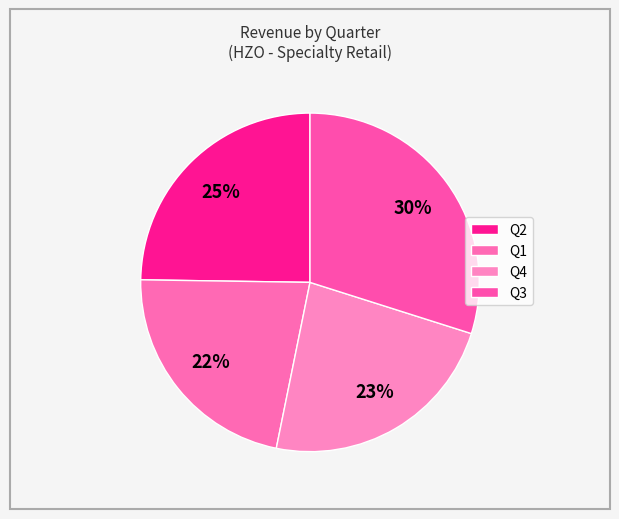

To the nearest percent, what percentage of the pie is Q1?

22%